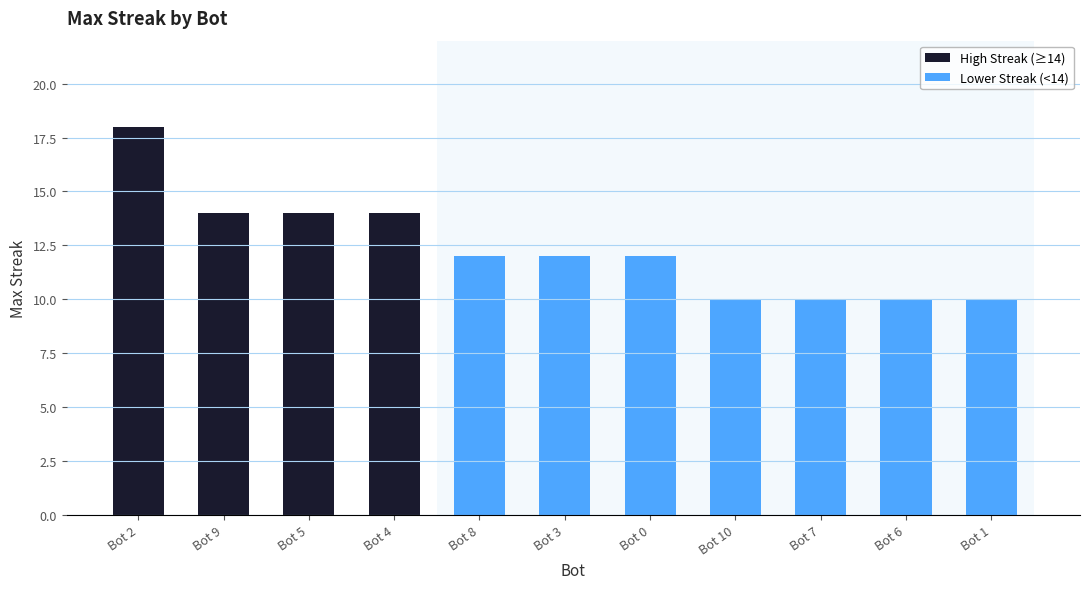

True or false: High Streak (≥14) has a value of 24 at Bot 5.

False